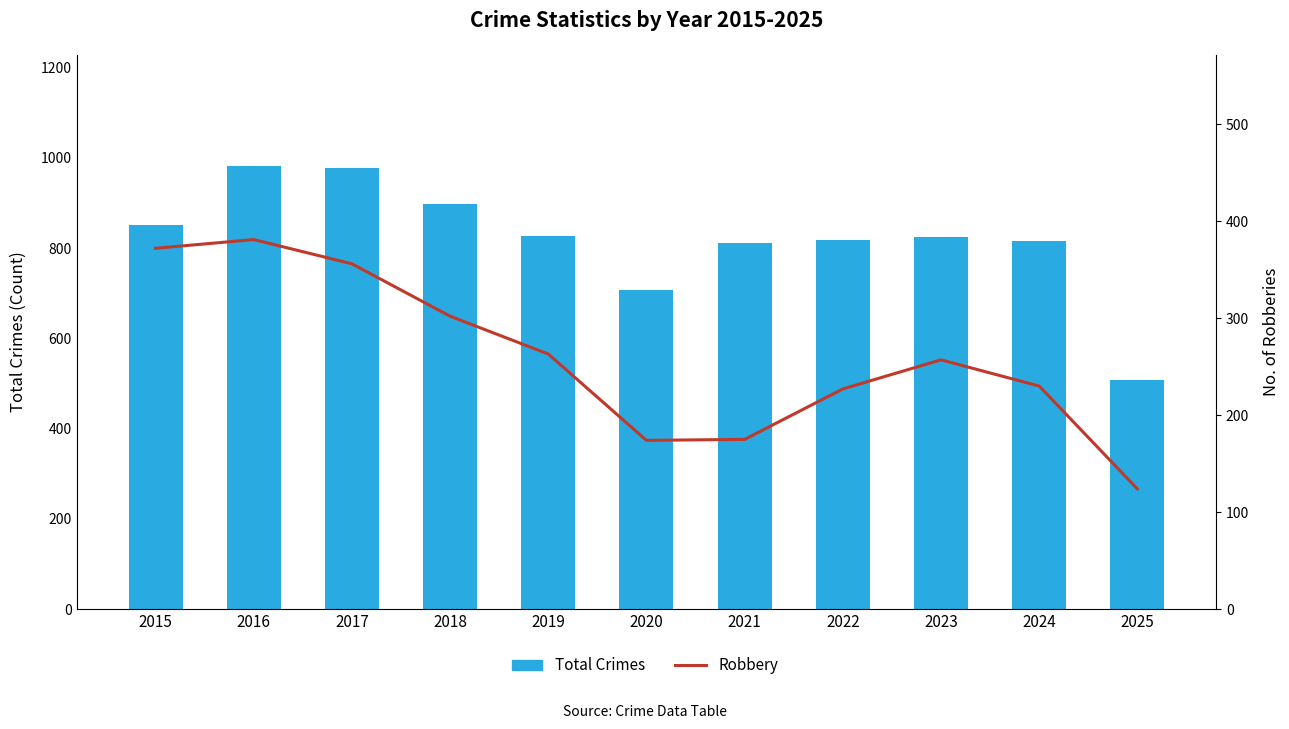

The value of Robbery at 2022 is 227. True or false?

True